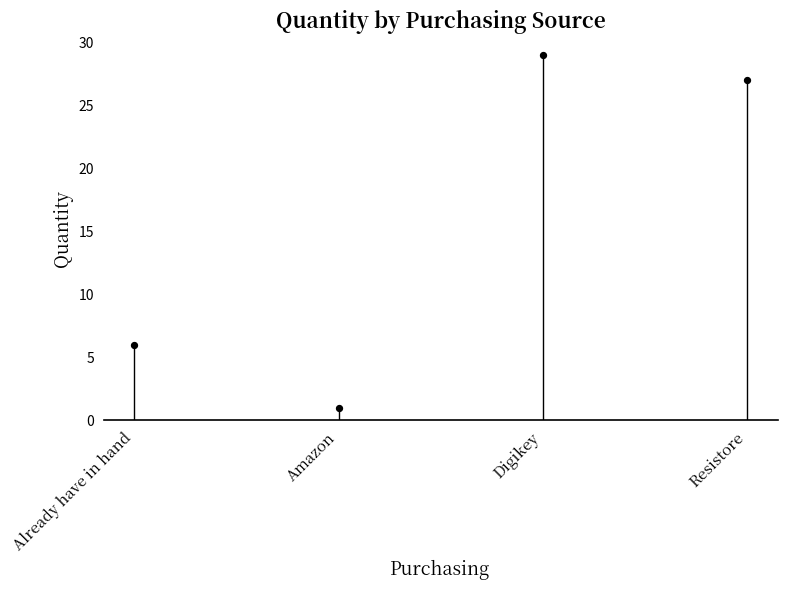

What Y value in the scatter plot is closest to 15?

6